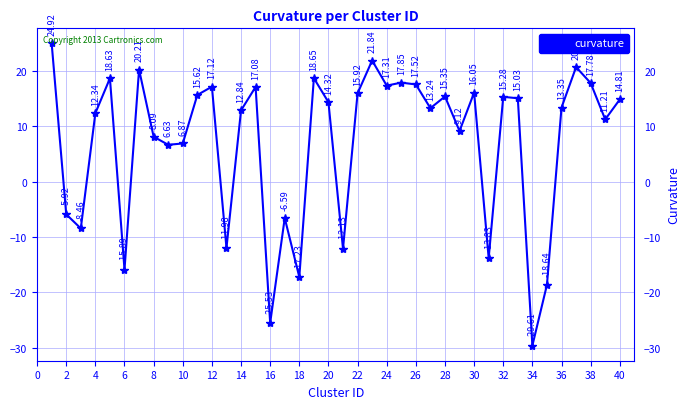

What is the average value?

7.0